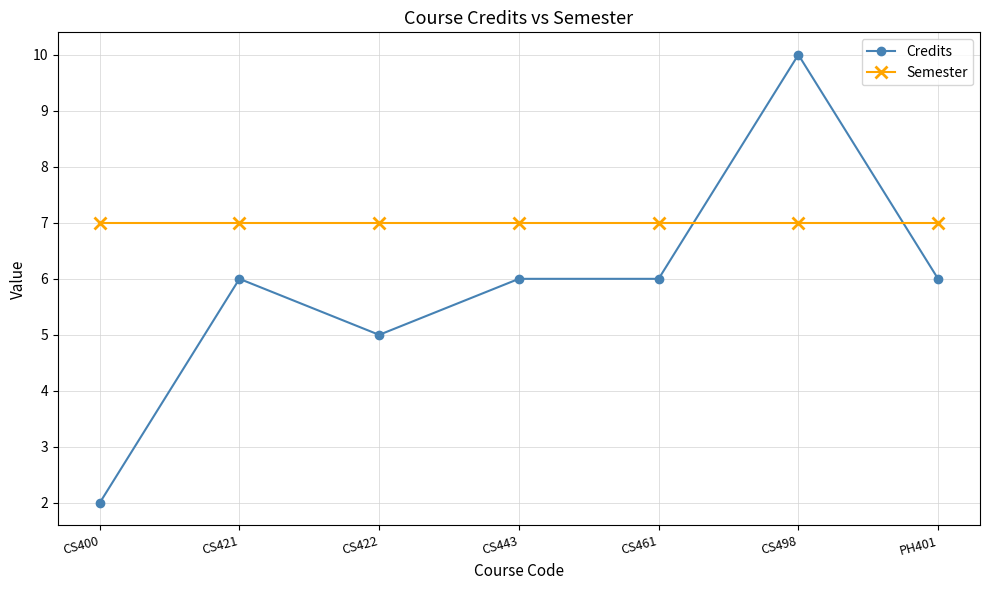

Which category has the highest value in the Credits series?

CS498